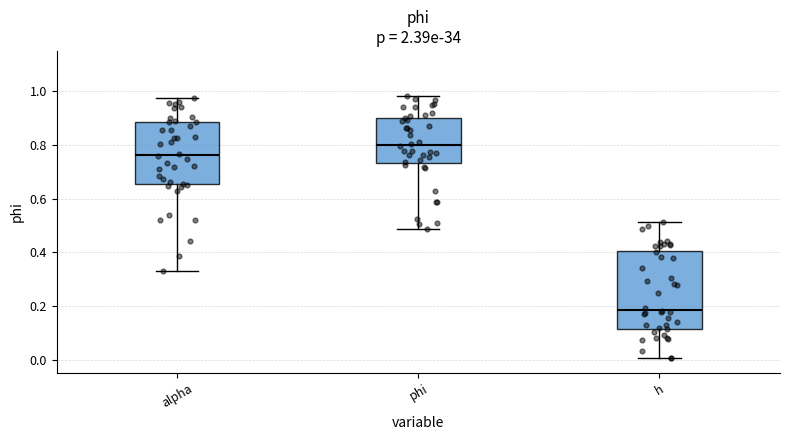

Which box has the highest median line?

phi